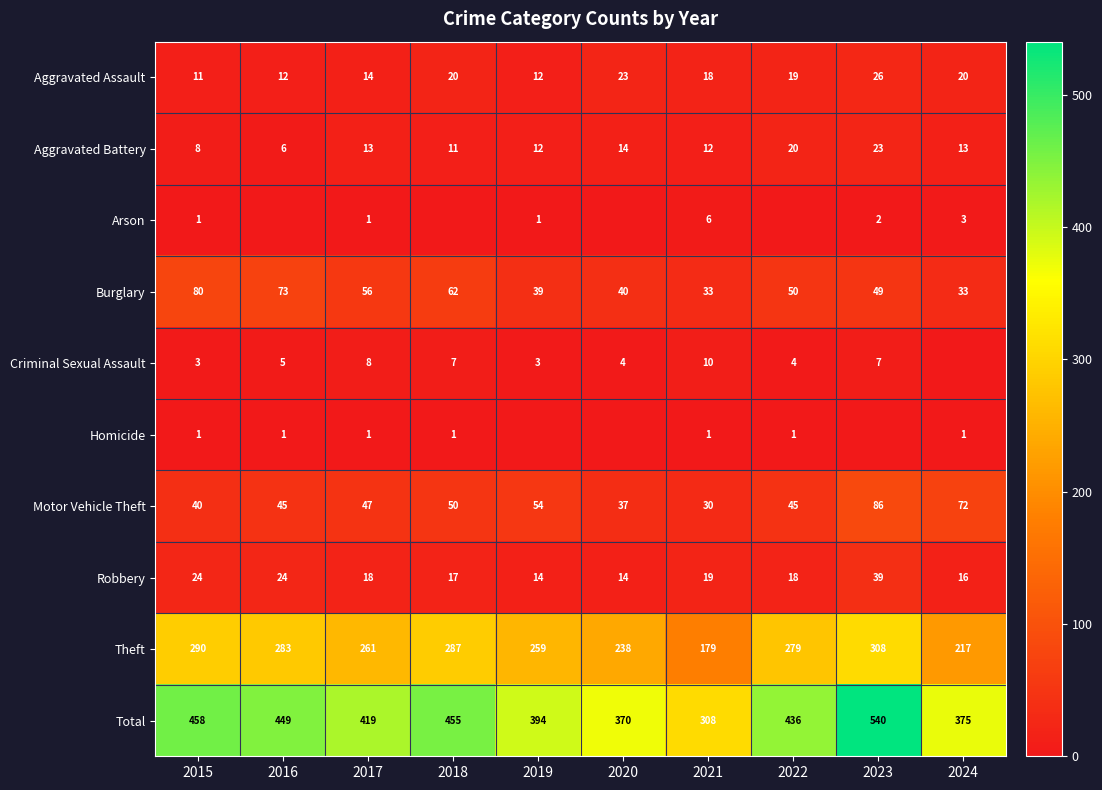

At which label does Aggravated Battery reach its minimum?

2016